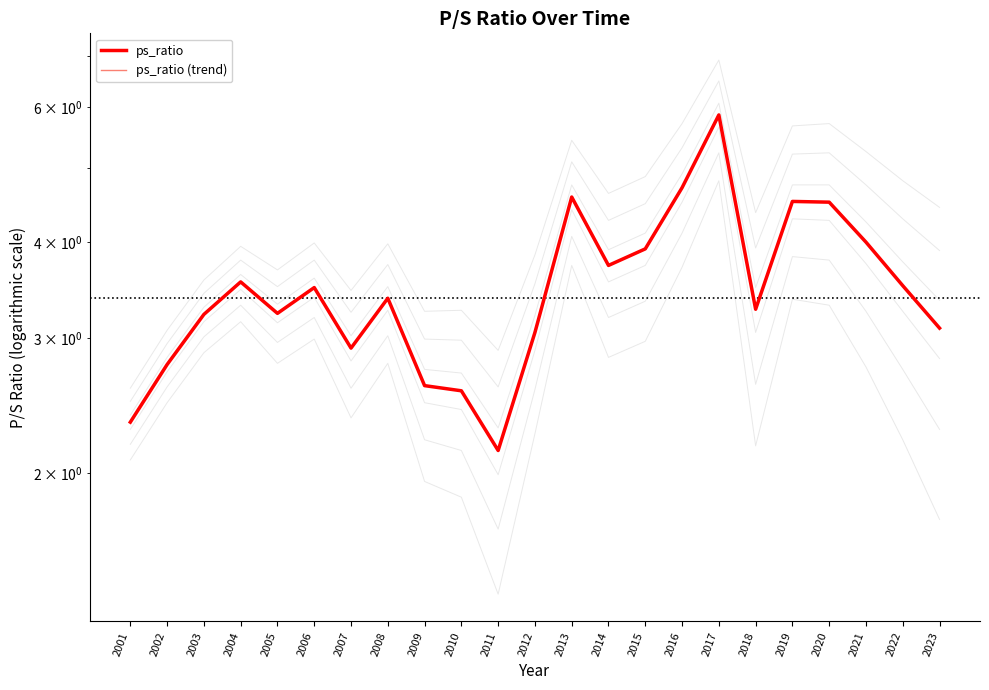

The ps_ratio (trend) series shows 2.8 at 2002. True or false?

True